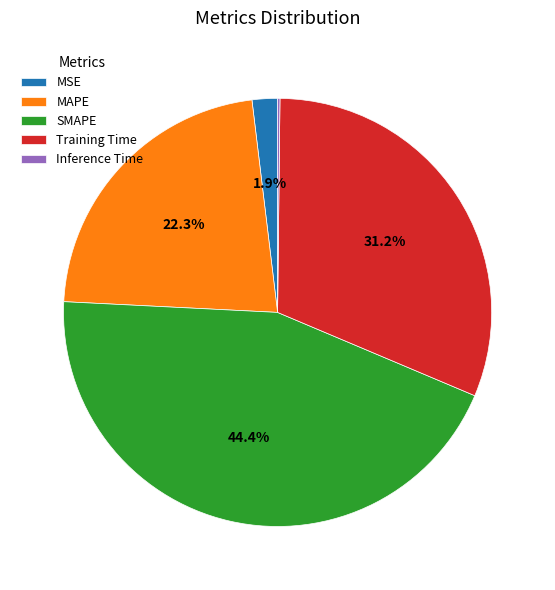

Does Training Time represent more than half of the total?

No